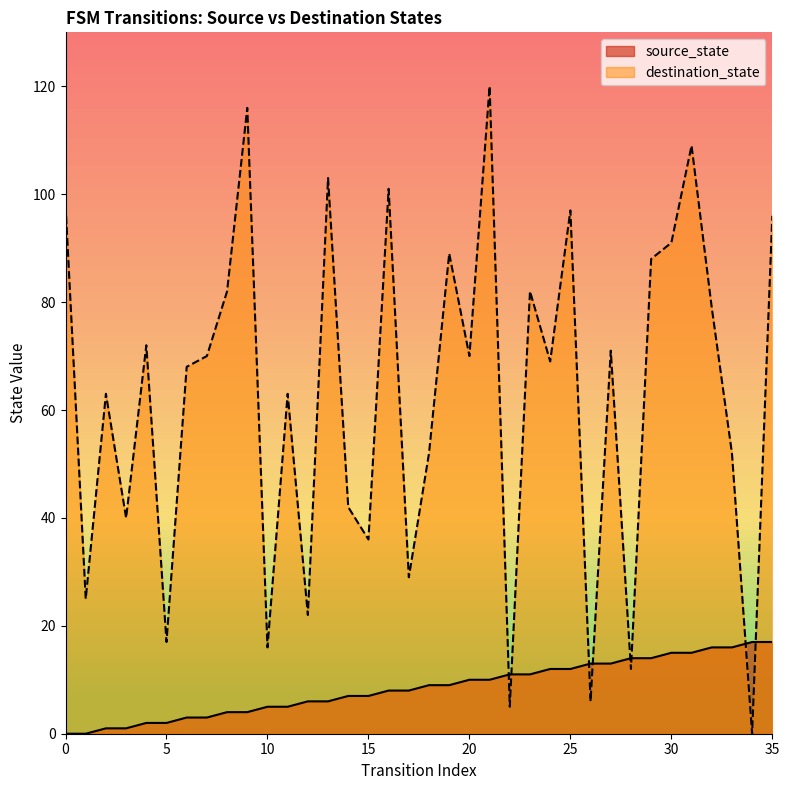

What is the greatest value displayed?

120